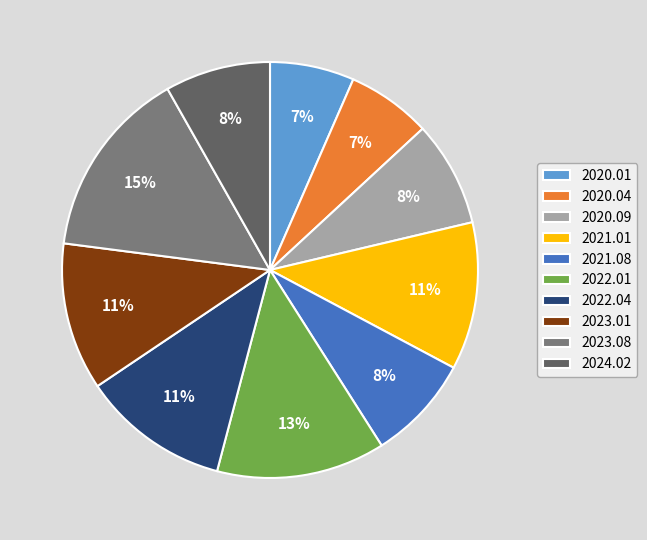

Is 2021.01 the majority of the pie?

No